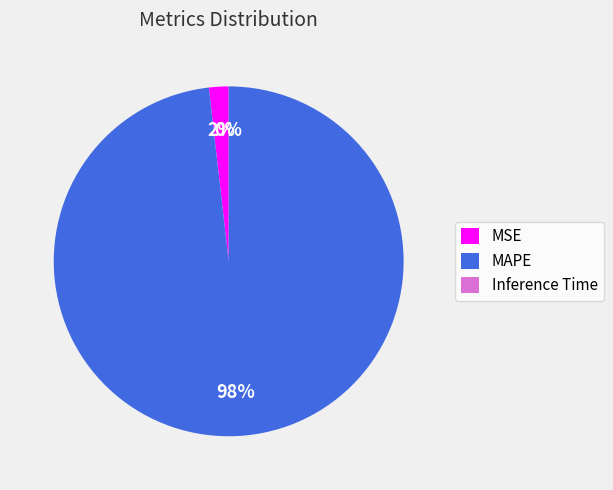

To the nearest percent, what portion does MSE represent?

2%